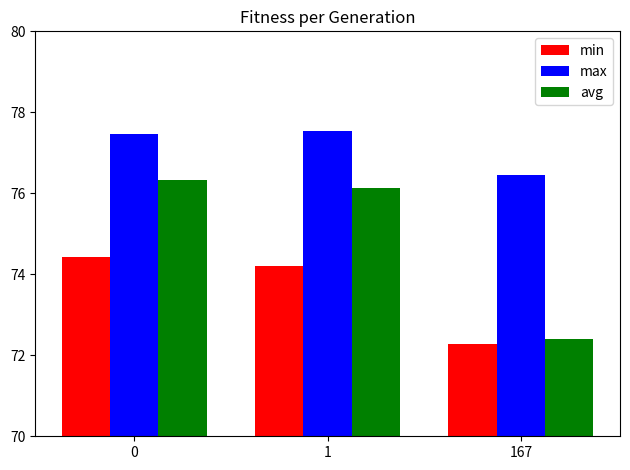

Count the max values in the range 76 to 77.

1